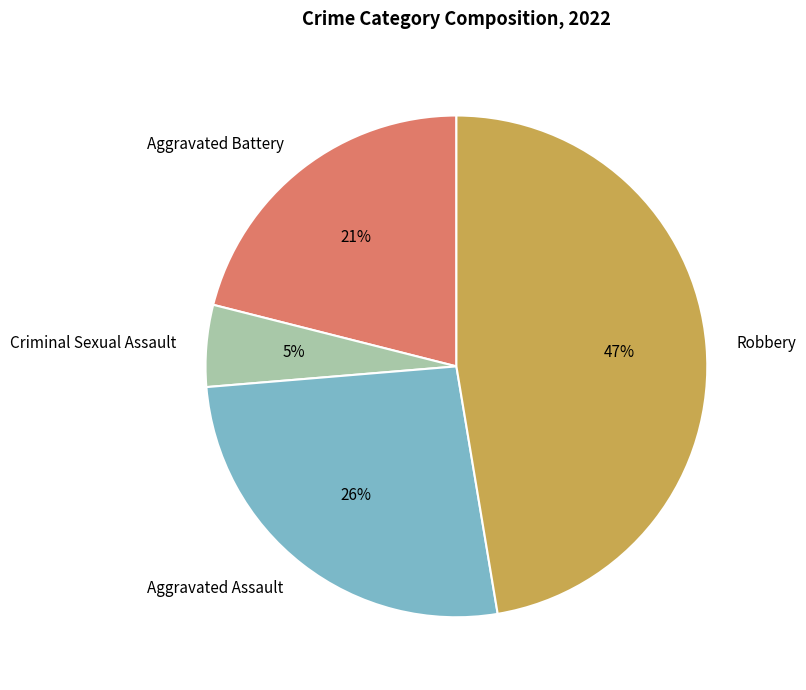

Is the sum of Criminal Sexual Assault and Aggravated Battery greater than half?

No